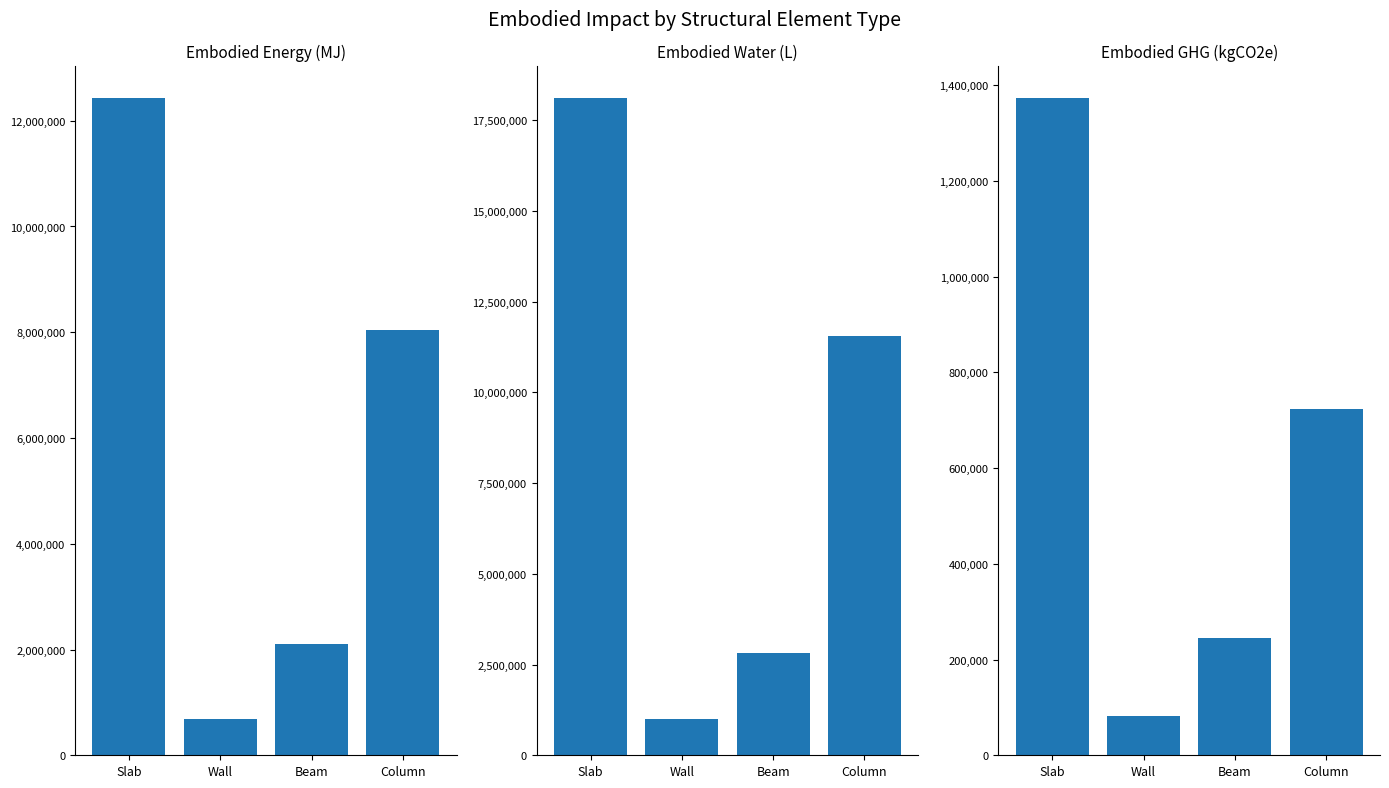

At how many categories does at least one series exceed 220799?

4